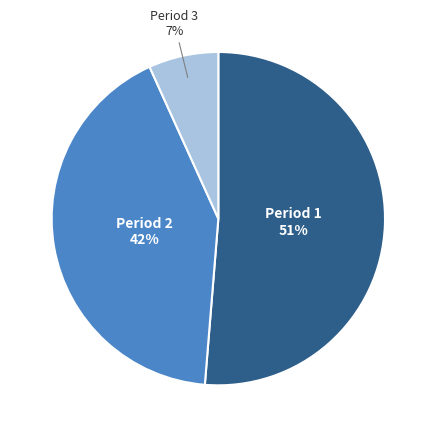

What is the largest slice in the pie chart?

Period 1